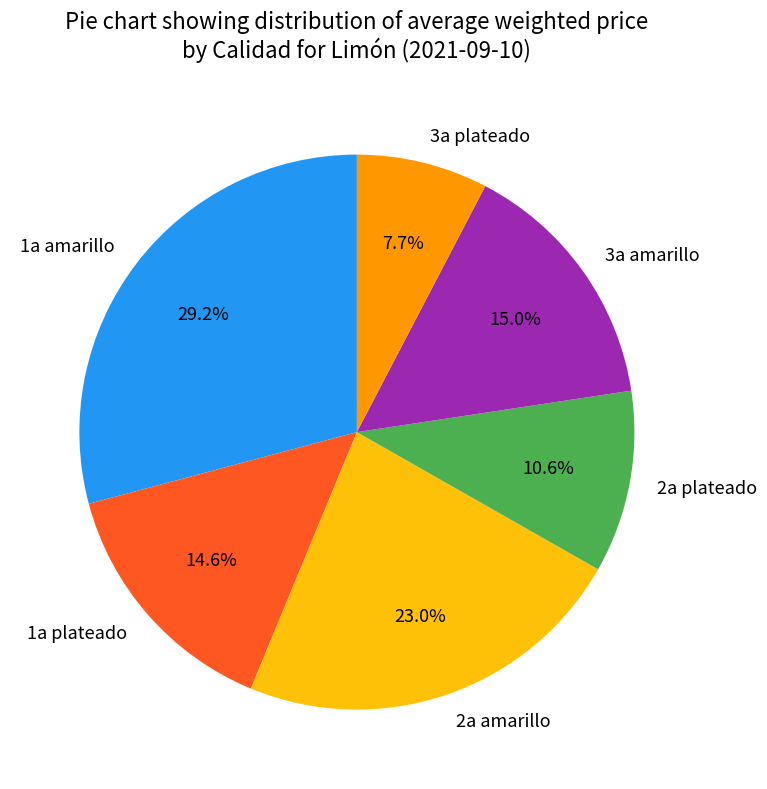

What is the smallest slice in the pie chart?

3a plateado